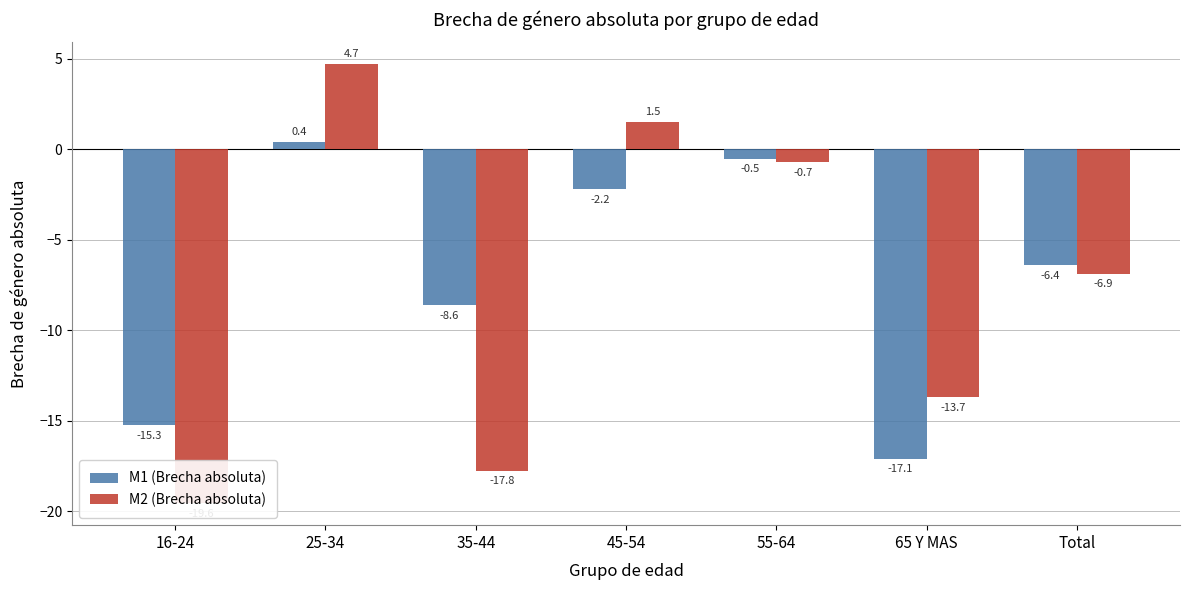

What is the approximate value of M1 (Brecha absoluta) at 25-34?

0.4